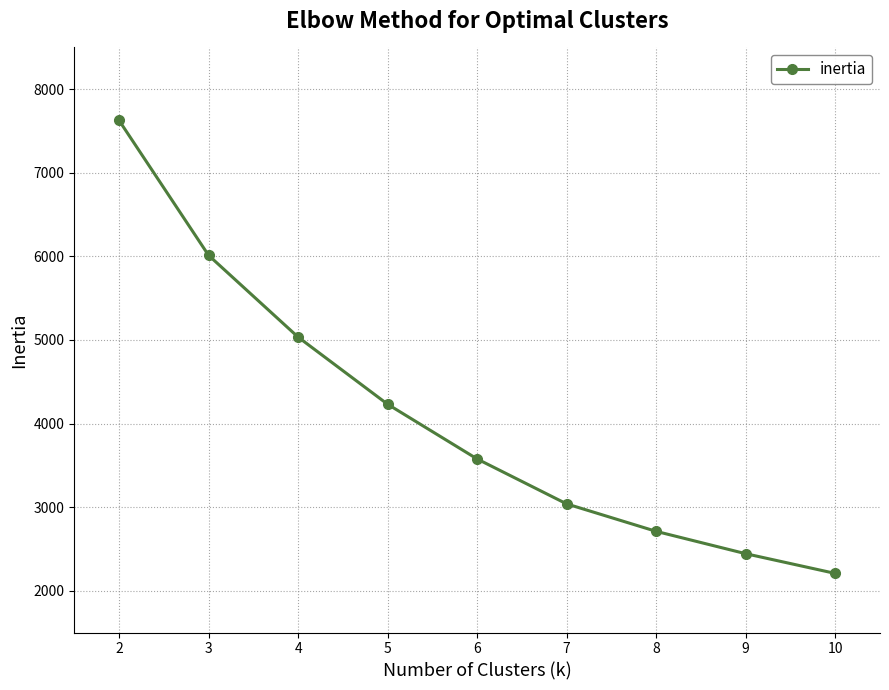

What is the change in value from 8 to 10?

-503.1